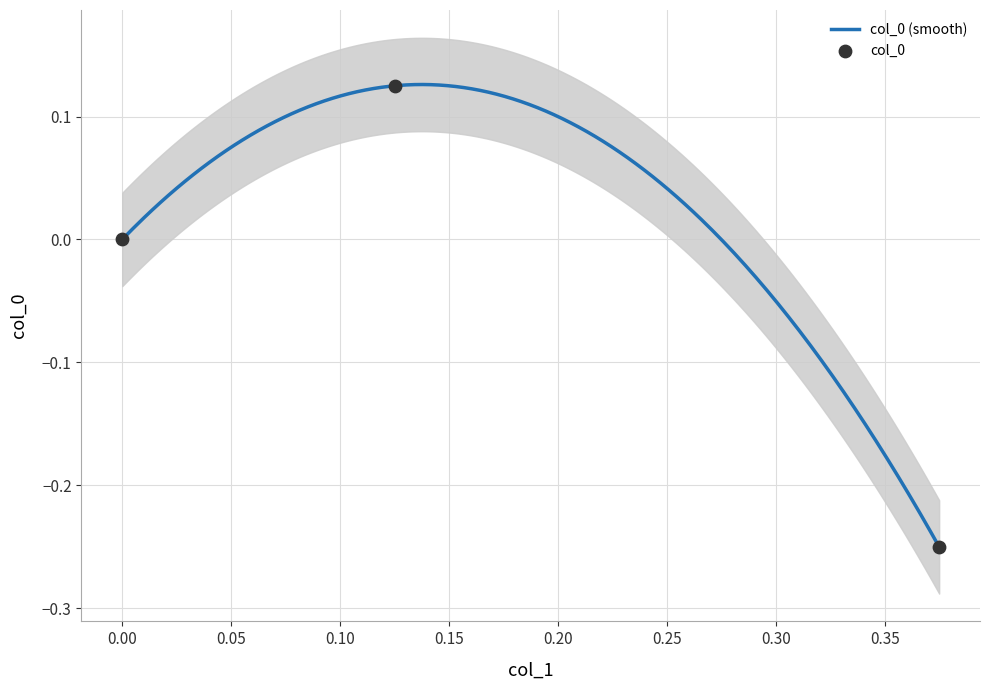

What is the change in value from 0.125 to 0.0?

-0.1